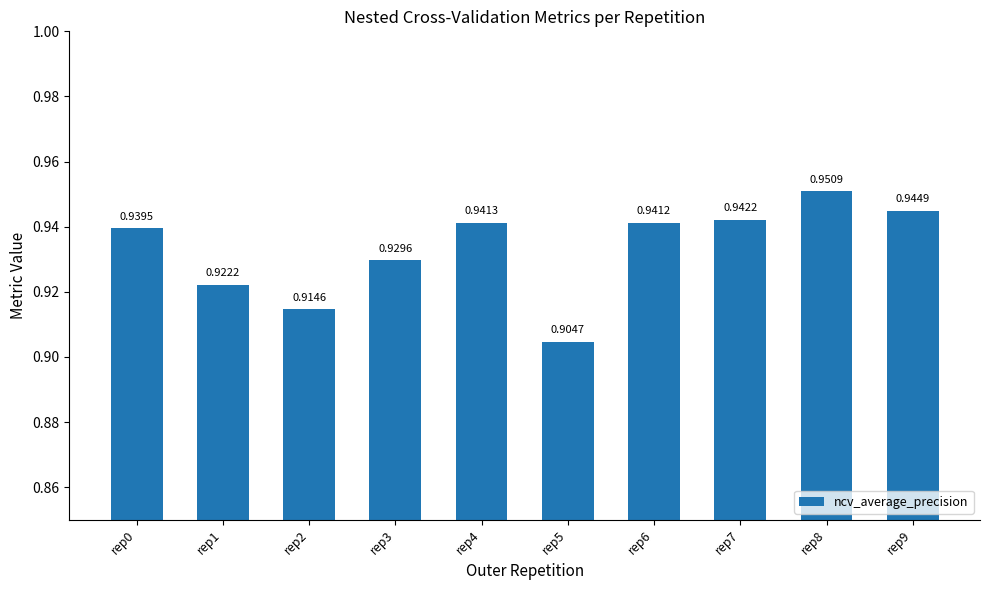

Which has a higher value, rep3 or rep5?

rep3